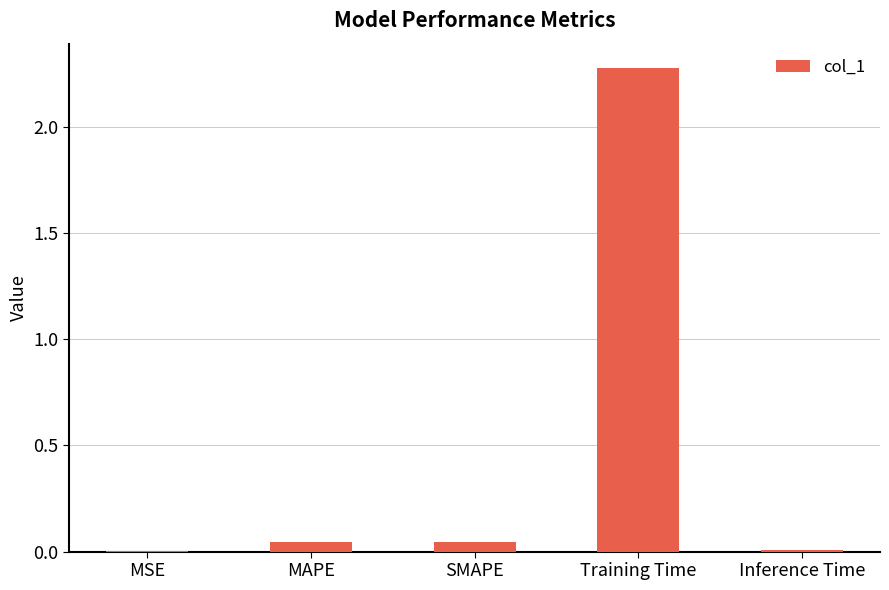

How many series are shown in this chart?

1